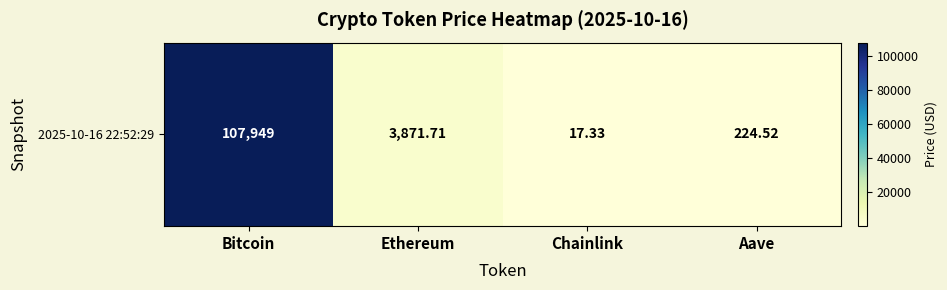

Rank the categories by value from highest to lowest.

Bitcoin, Ethereum, Aave, Chainlink